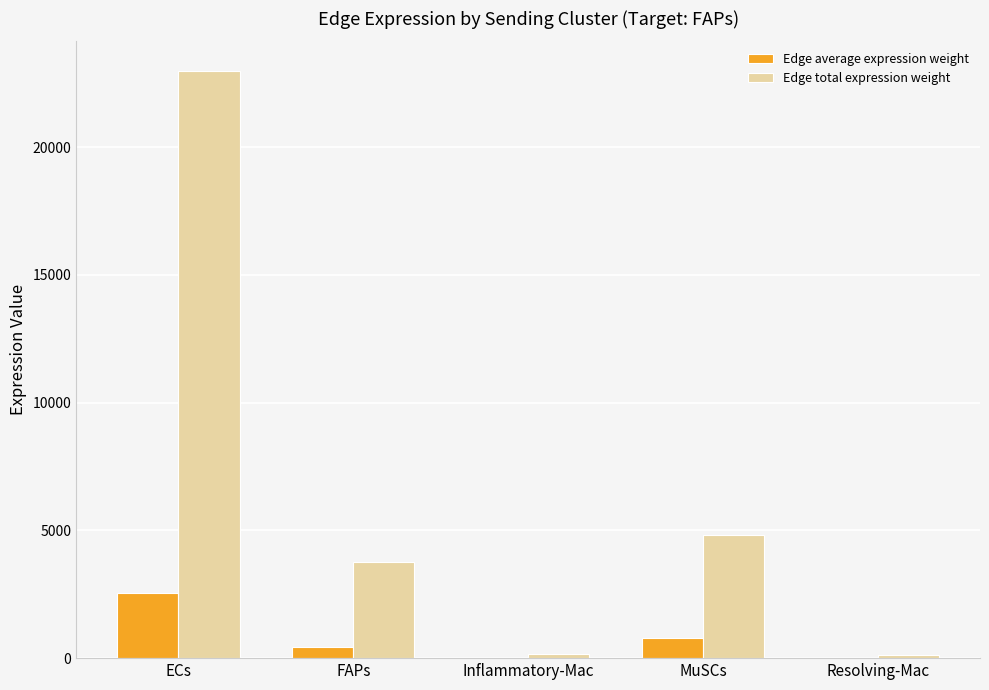

Is it true that Edge total expression weight equals 6943.3 at MuSCs?

False